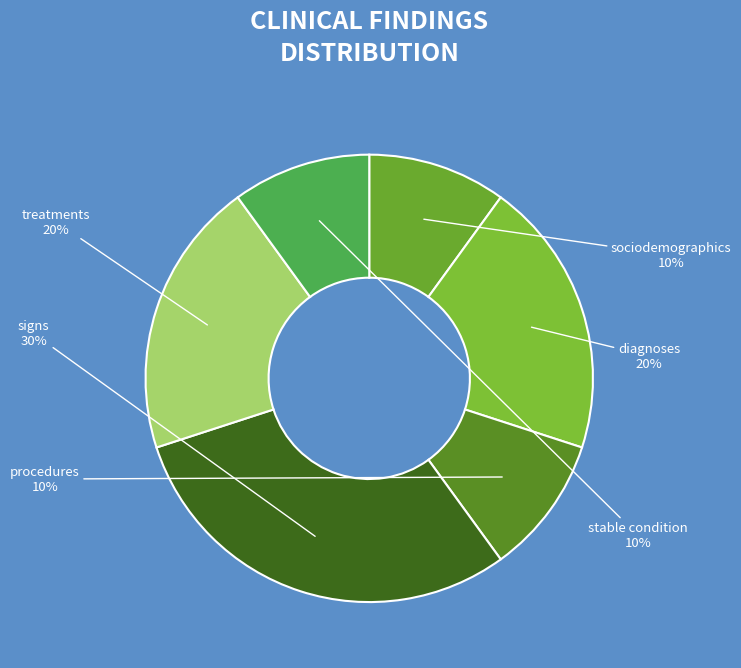

Which category has the biggest portion of the pie?

signs